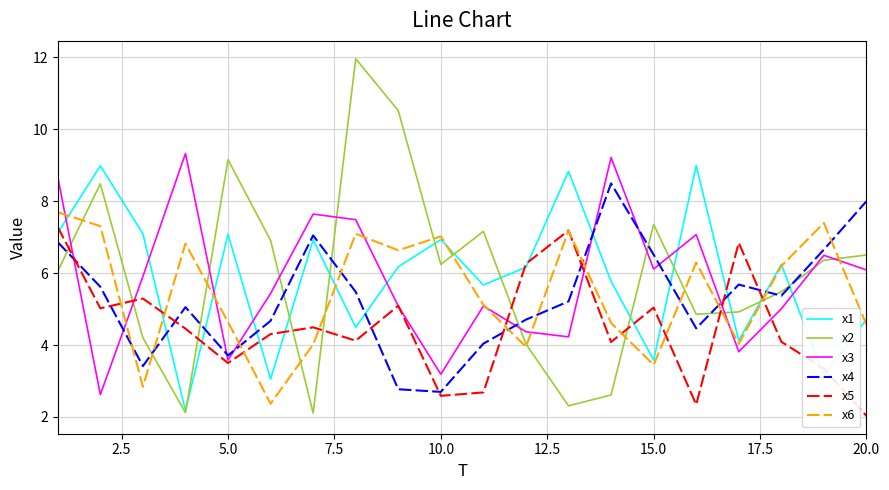

Which series ends up on top after the final intersection of x2 and x3?

x2